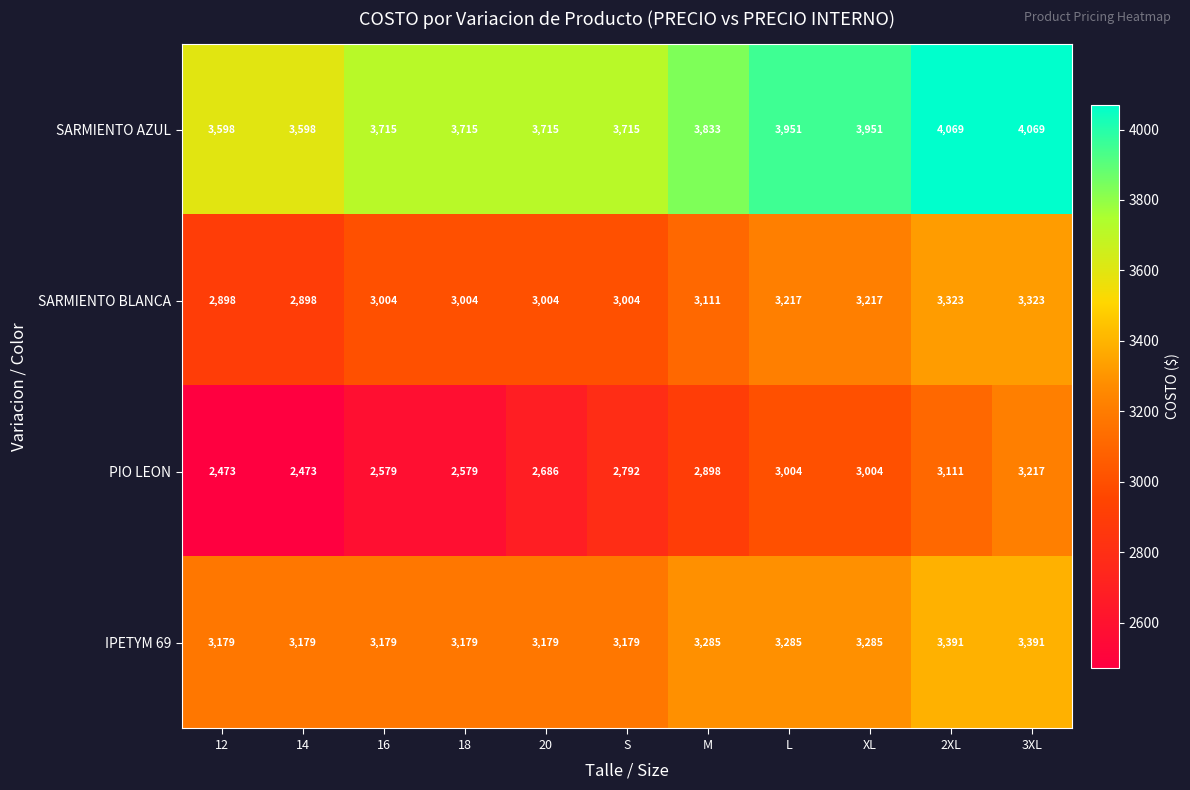

What is the greatest value displayed?

4069